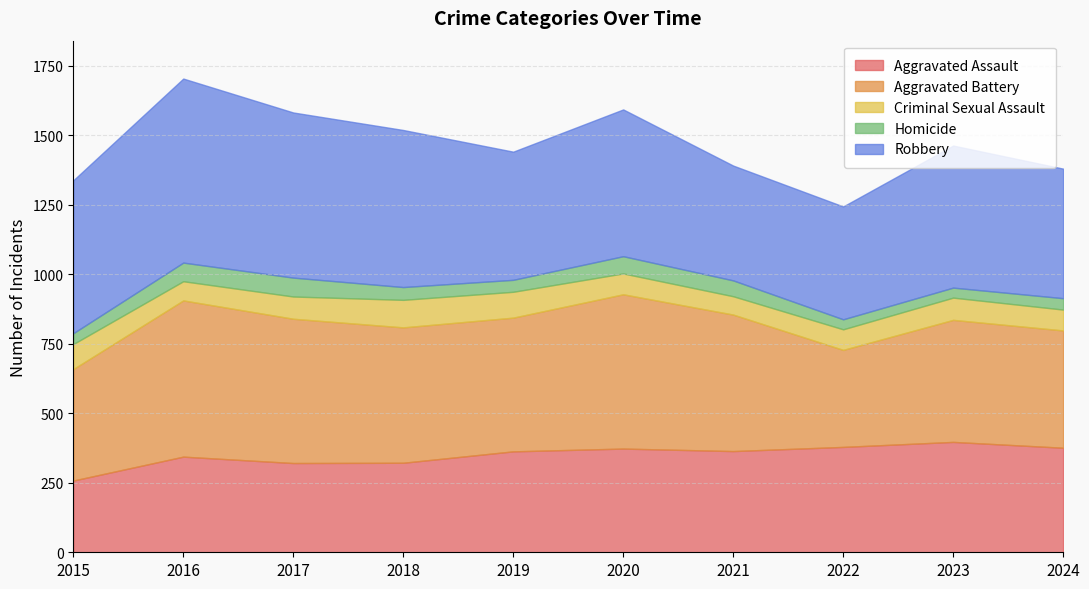

Which has a higher value, 2017 or 2020?

2020